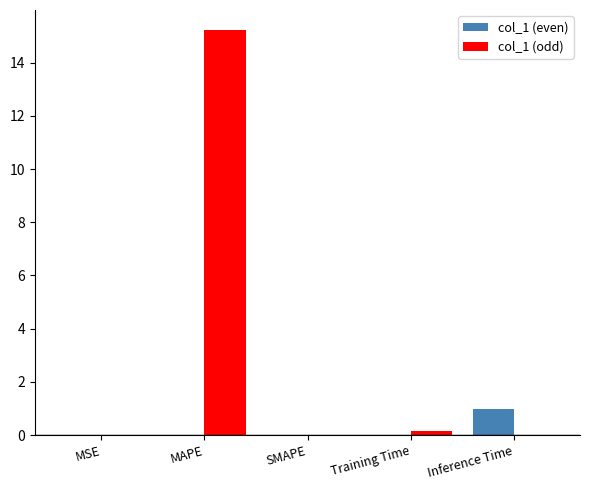

What is the maximum value for col_1 (odd)?

15.2